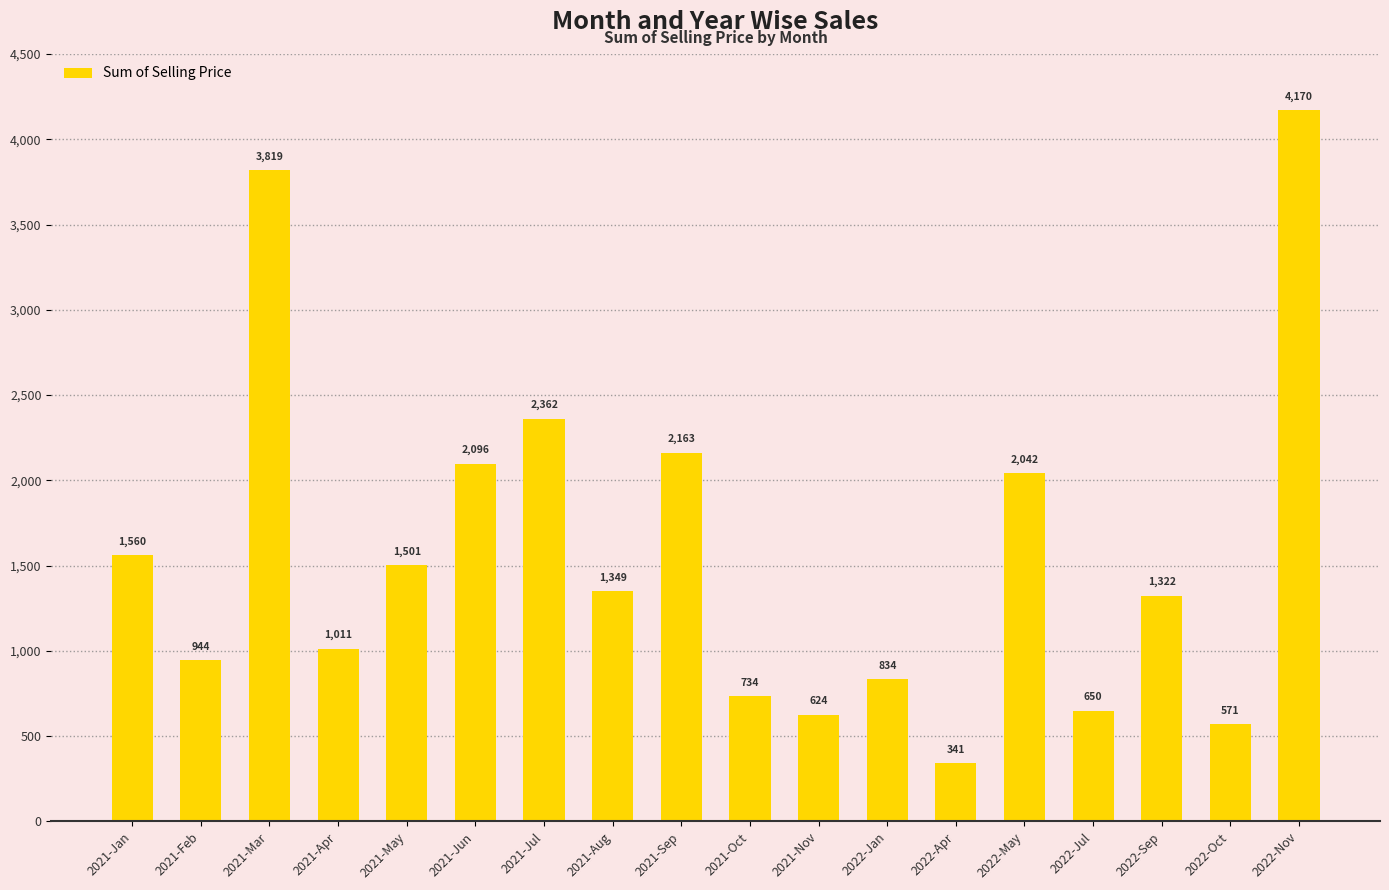

Rank the categories by value from highest to lowest.

2022-Nov, 2021-Mar, 2021-Jul, 2021-Sep, 2021-Jun, 2022-May, 2021-Jan, 2021-May, 2021-Aug, 2022-Sep, 2021-Apr, 2021-Feb, 2022-Jan, 2021-Oct, 2022-Jul, 2021-Nov, 2022-Oct, 2022-Apr